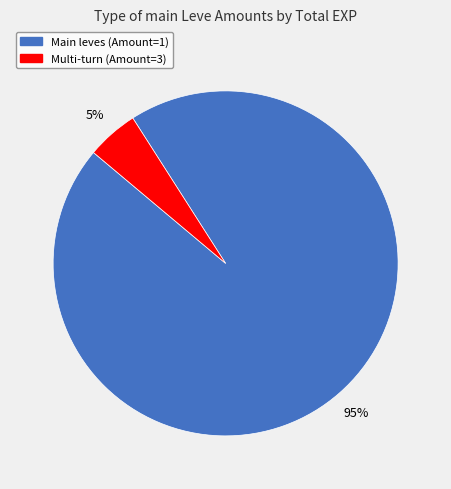

To the nearest percent, what is the difference between the largest and smallest slice percentages?

90%